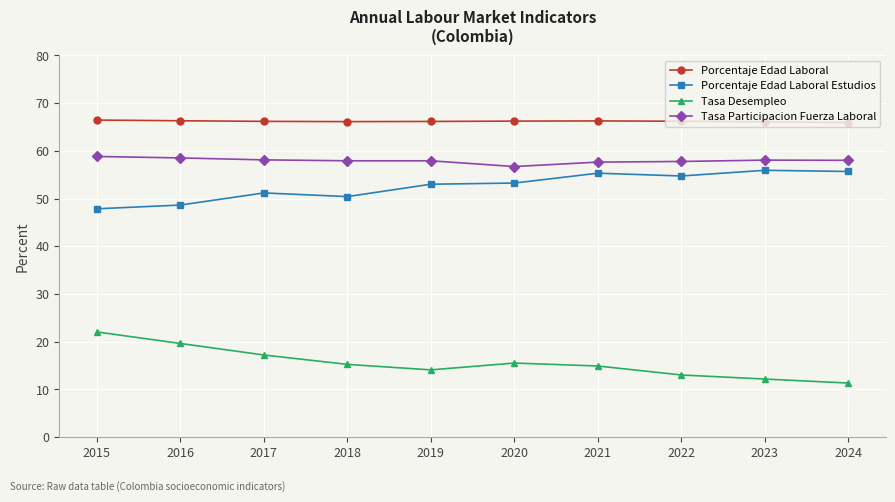

Is the value of Tasa Desempleo at 2015 greater than the value of Tasa Participacion Fuerza Laboral at 2022?

No